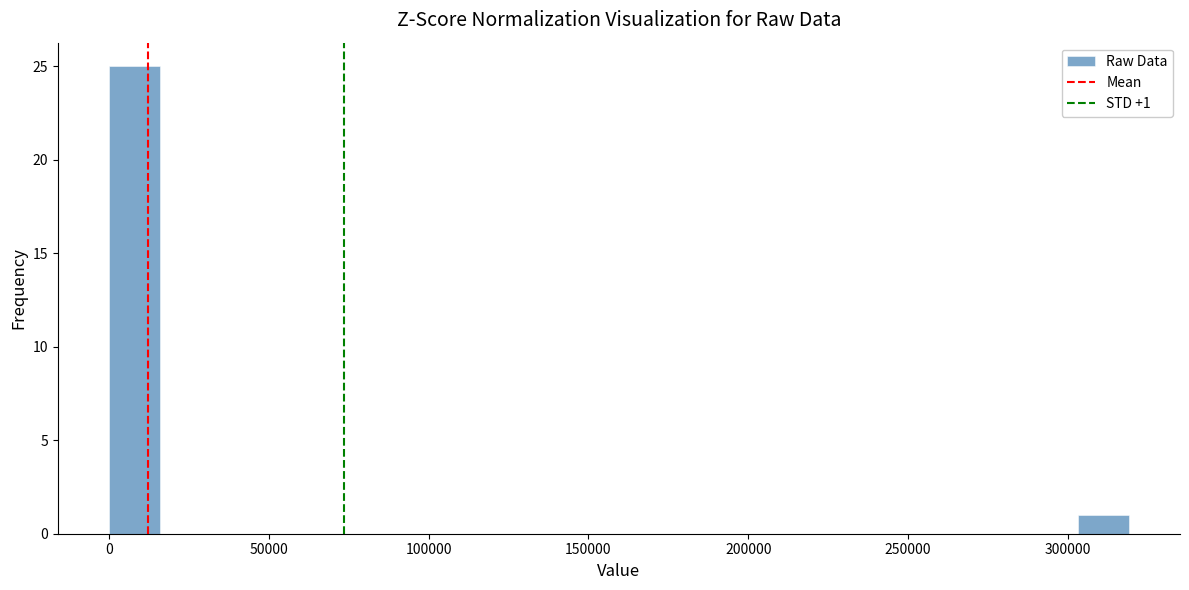

Around what value on the x-axis is the tallest bar? Give the approximate position of its centre, as read against the axis.

10000